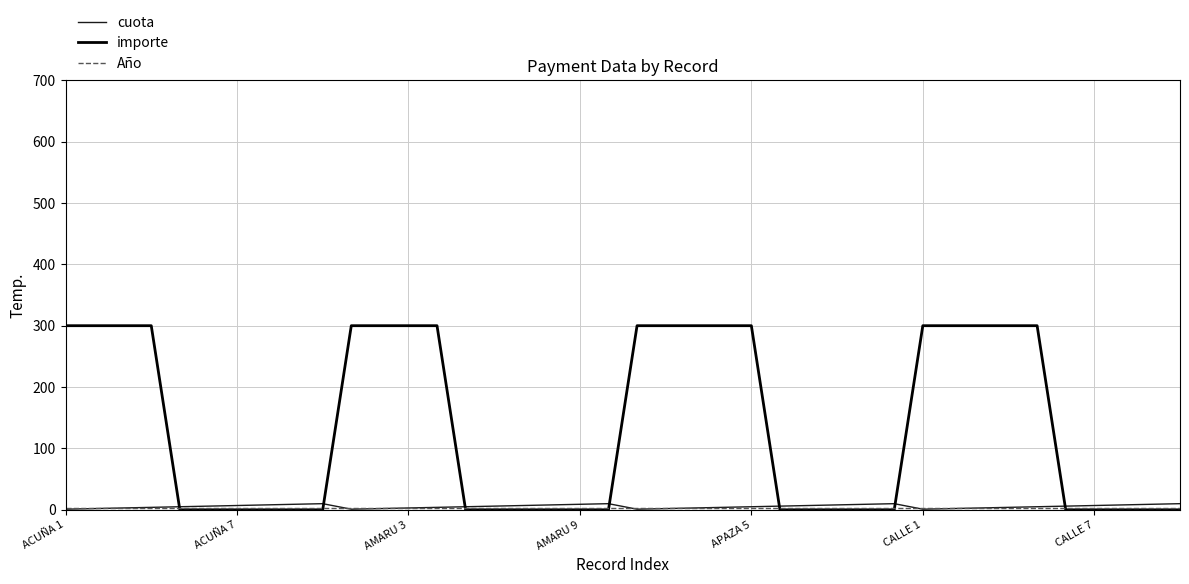

Which series has the widest spread of values?

importe